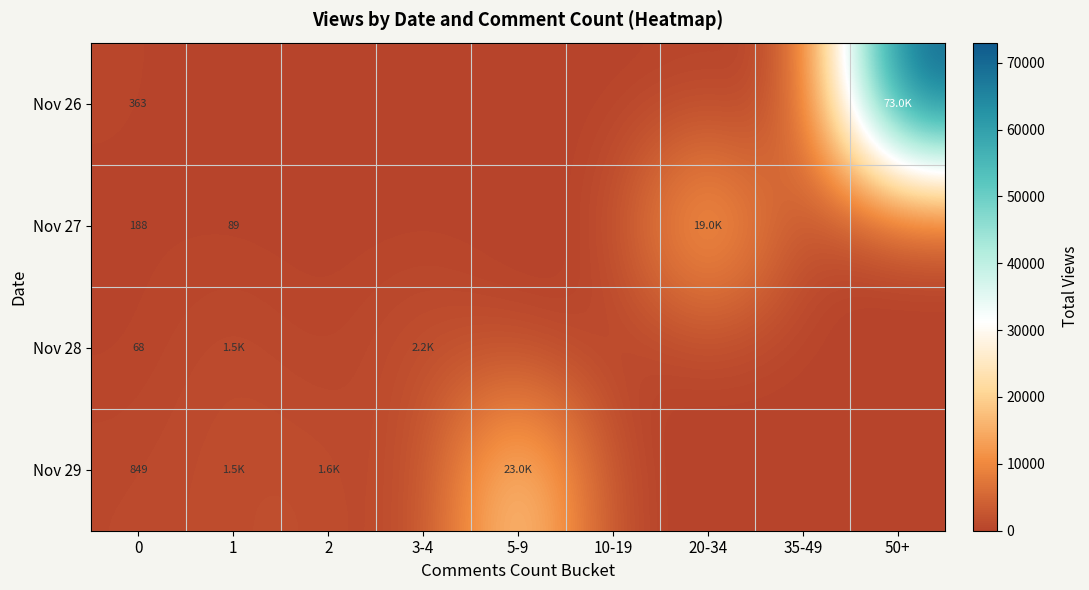

Which category has the highest value across all series?

50+